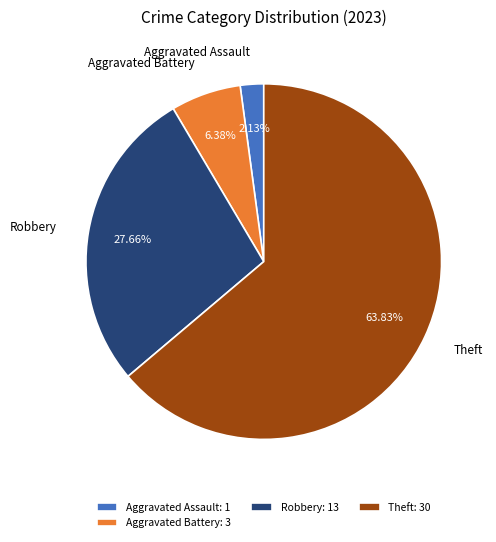

How many slices are in this pie chart?

4